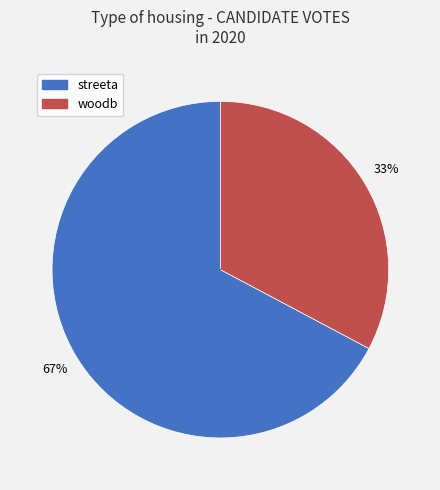

Does streeta represent more than half of the total?

Yes